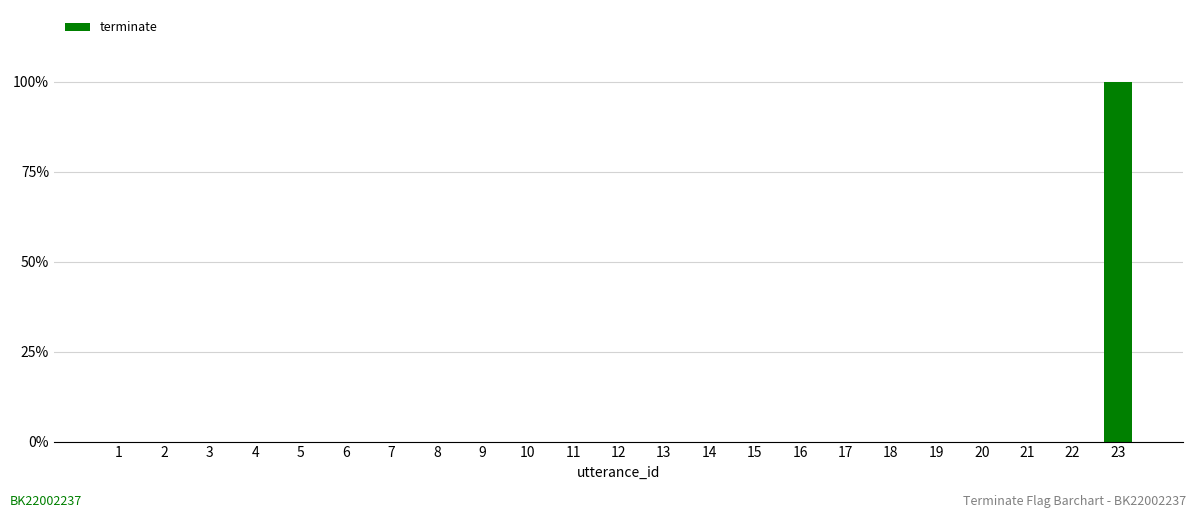

How many bars are there in total?

23